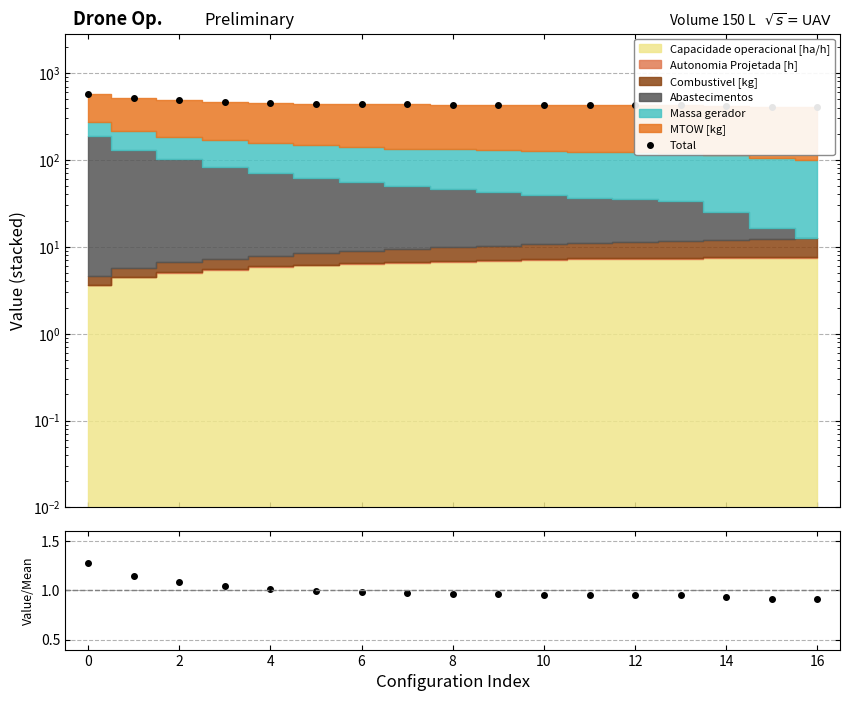

Reading left to right, transcribe all the data shown in this chart.

Total: 569.1	512.0	483.7	466.2	454.6	446.0	440.3	435.5	432.8	430.0	428.2	425.5	425.5	424.7	416.9	409.0	406.1
Ratio: 1.3	1.1	1.1	1.0	1.0	1.0	1.0	1.0	1.0	1.0	1.0	1.0	1.0	0.9	0.9	0.9	0.9